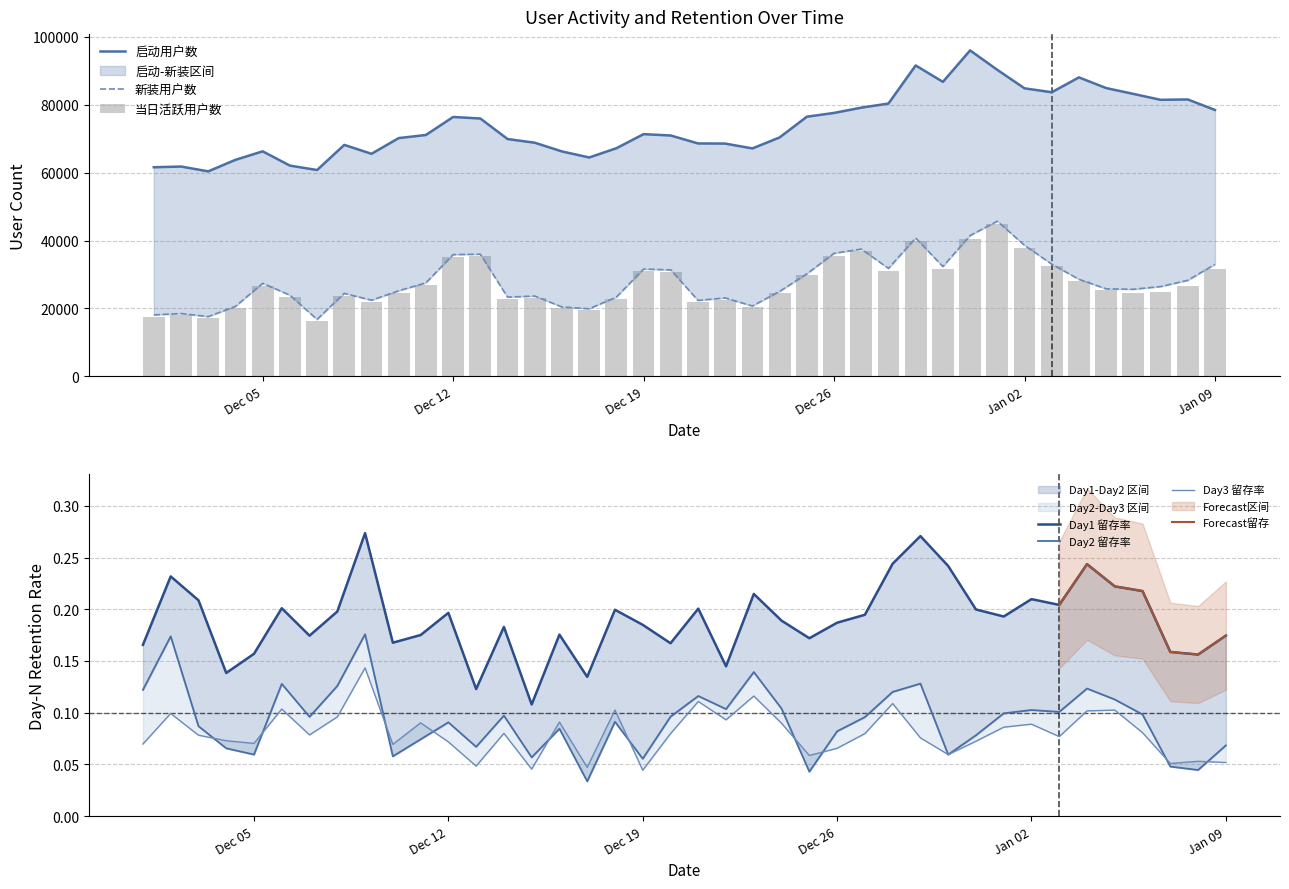

Which has a higher value, 42736 or 42735?

42735